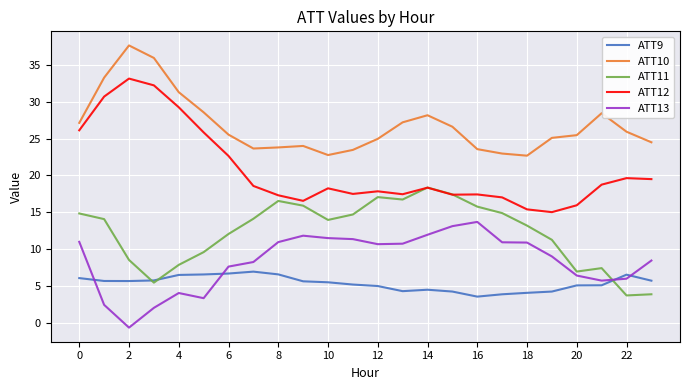

List the series in order of their peak value, lowest first.

ATT9, ATT13, ATT11, ATT12, ATT10